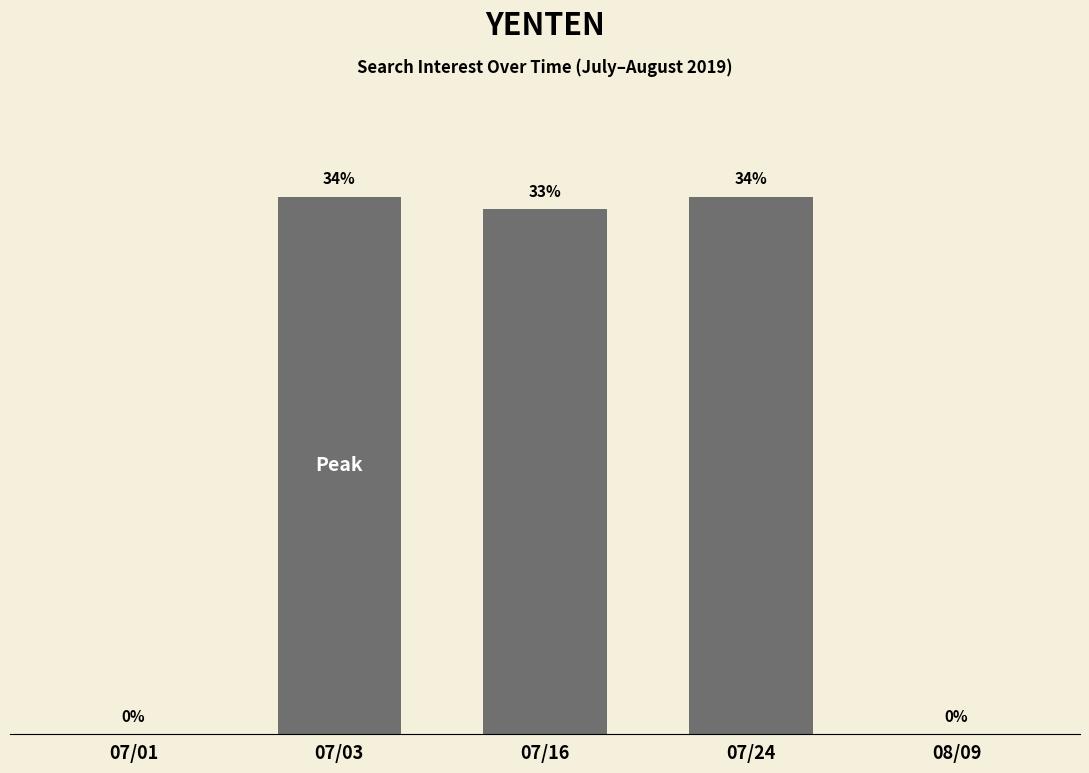

What position from the left is 07/03?

2